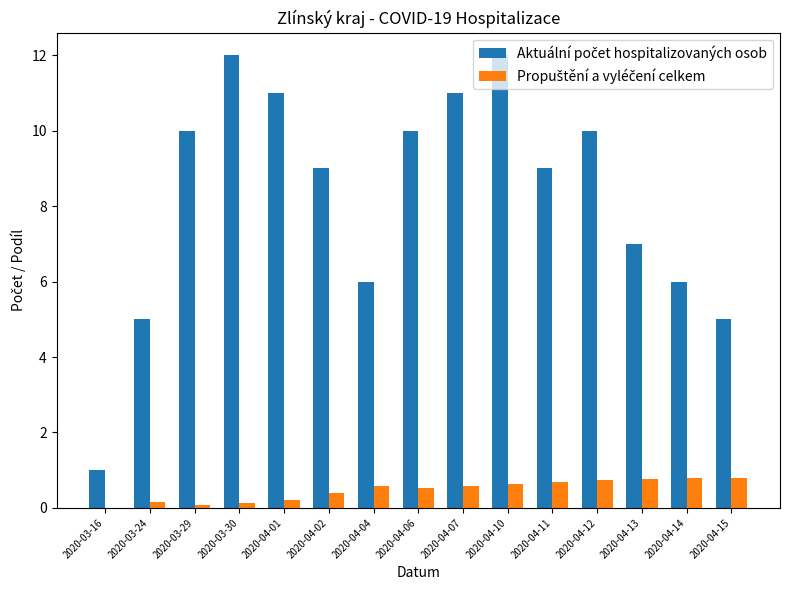

At which category is the sum across all series the highest?

2020-04-10